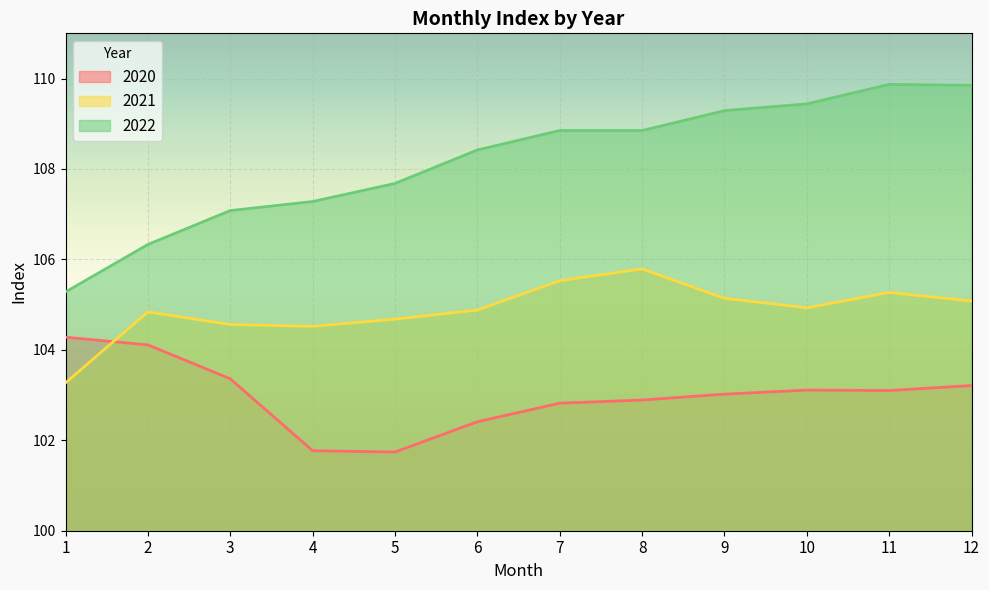

At which label does 2021 first exceed 104?

2